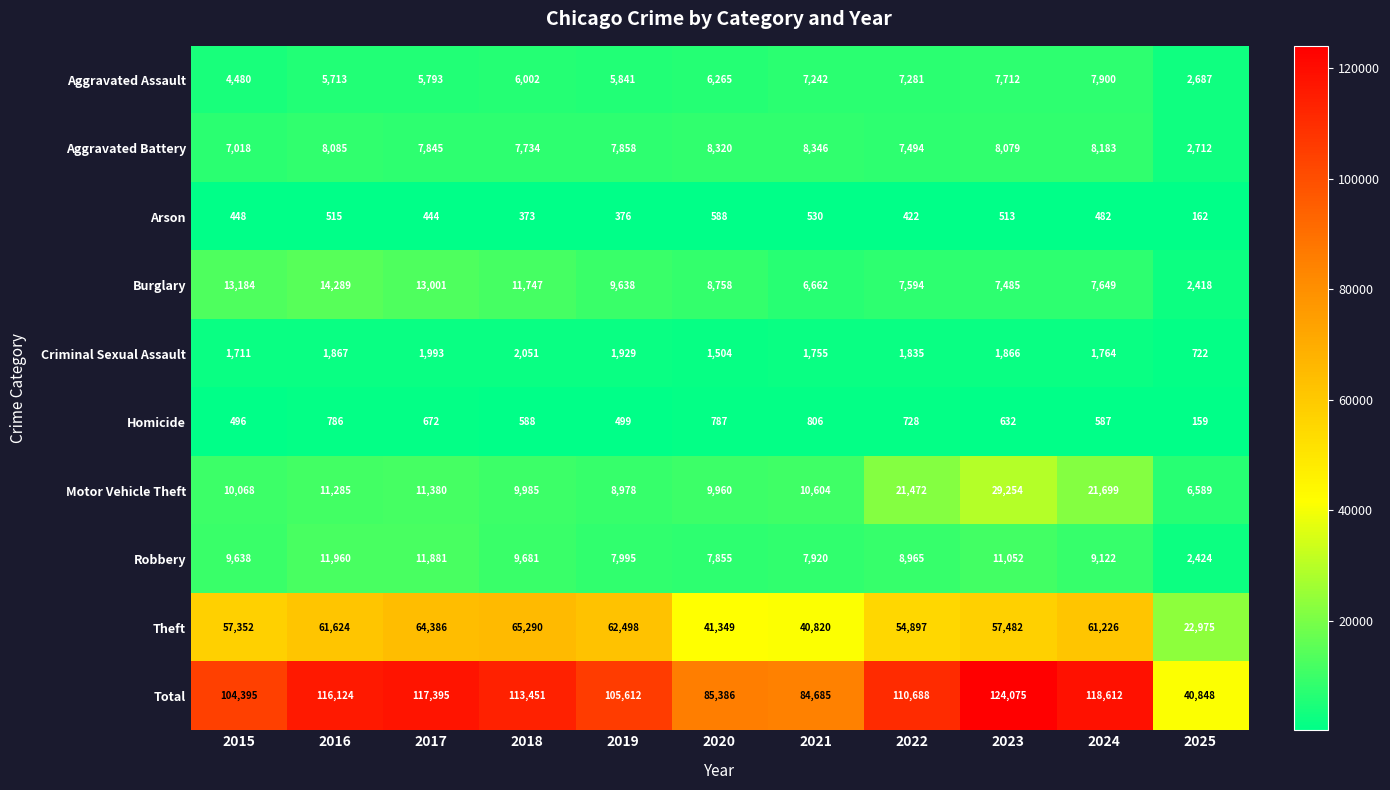

At how many categories does at least one series exceed 19685?

11